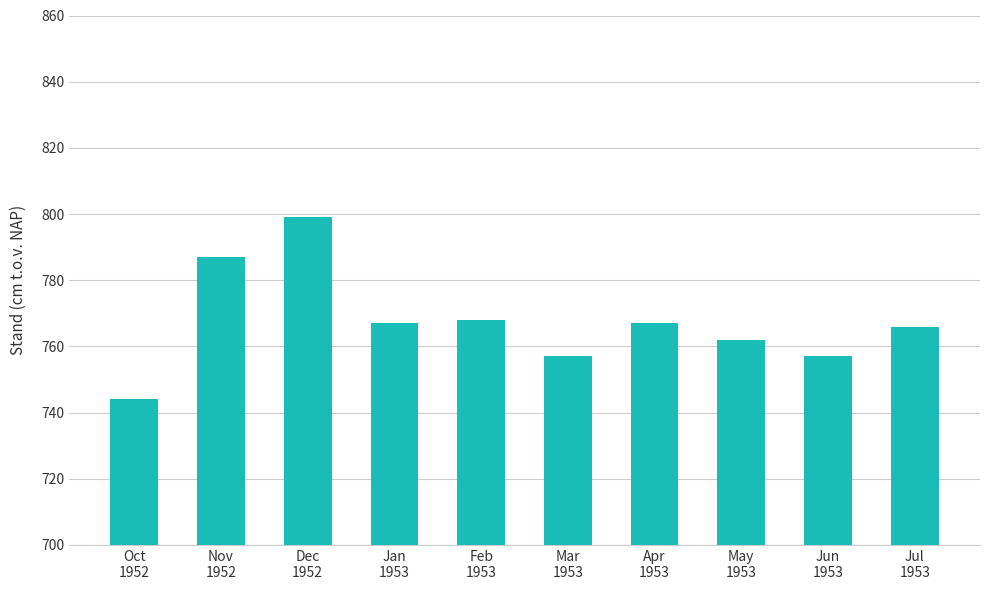

Reading left to right, what are all the values shown in this chart?

Oct
1952=744	Nov
1952=787	Dec
1952=799	Jan
1953=767	Feb
1953=768	Mar
1953=757	Apr
1953=767	May
1953=762	Jun
1953=757	Jul
1953=766